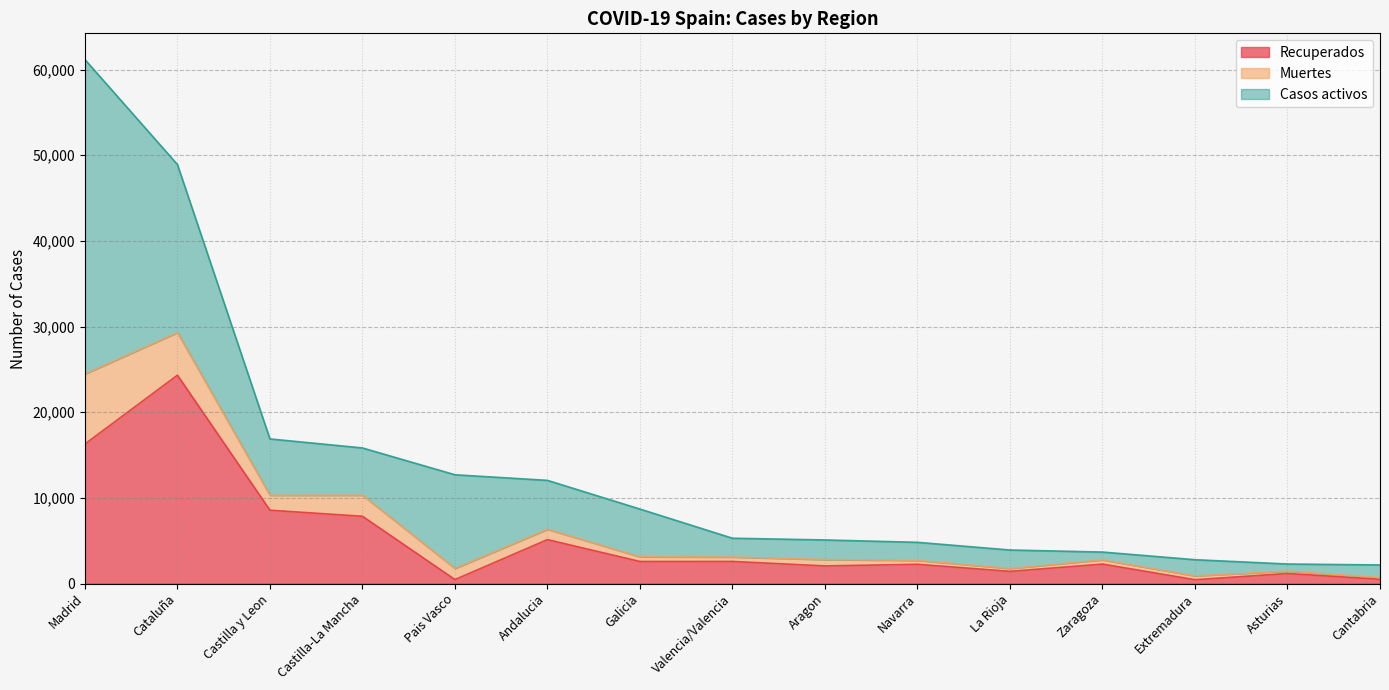

What are all the series names shown in the legend?

Recuperados, Muertes, Casos activos